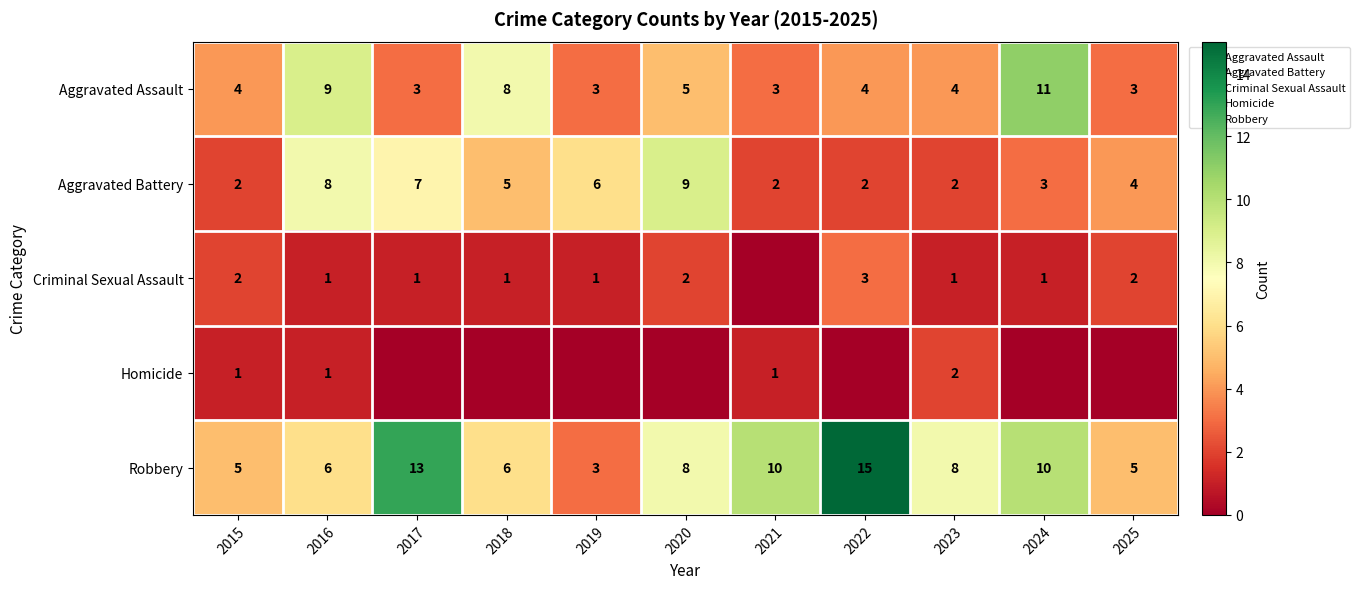

Which category has the lowest value in the Aggravated Battery series?

2015